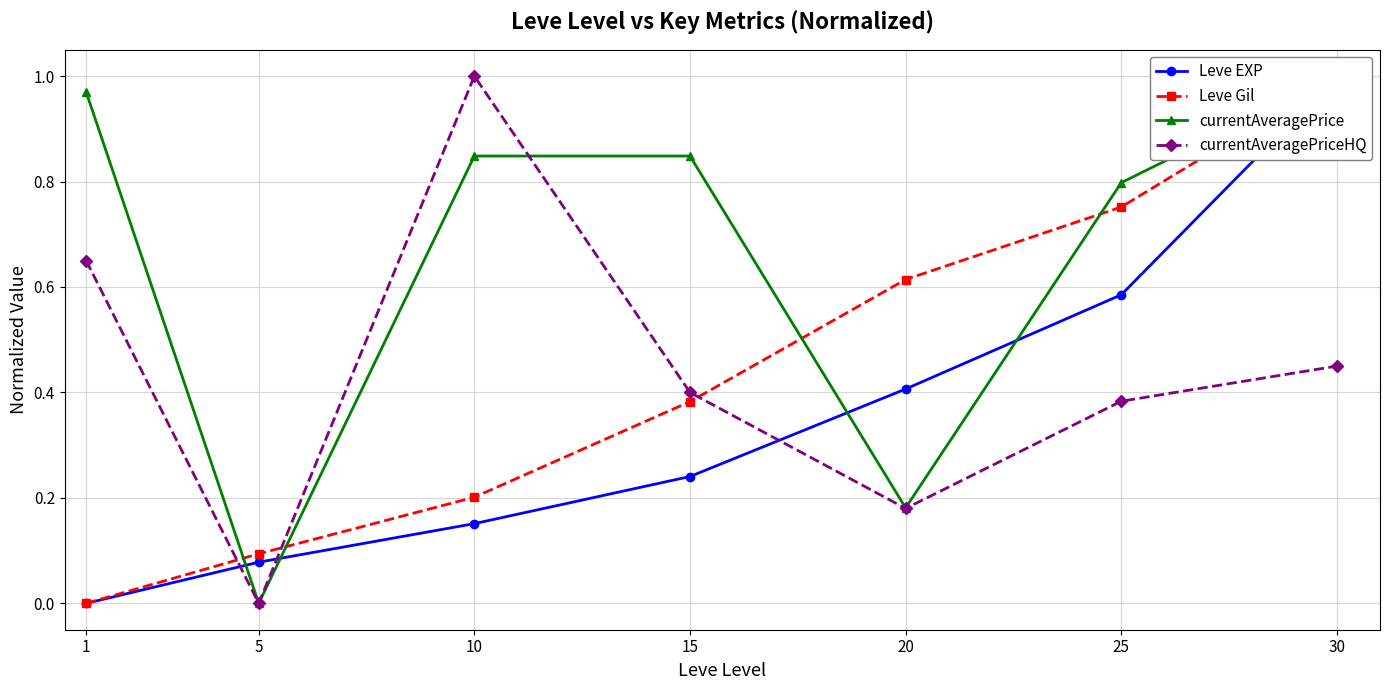

Reading left to right, list all the values displayed in this chart.

Leve EXP: 0.0	0.1	0.2	0.2	0.4	0.6	1.0
Leve Gil: 0.0	0.1	0.2	0.4	0.6	0.8	1.0
currentAveragePrice: 1.0	0.0	0.8	0.8	0.2	0.8	1.0
currentAveragePriceHQ: 0.6	0.0	1.0	0.4	0.2	0.4	0.4